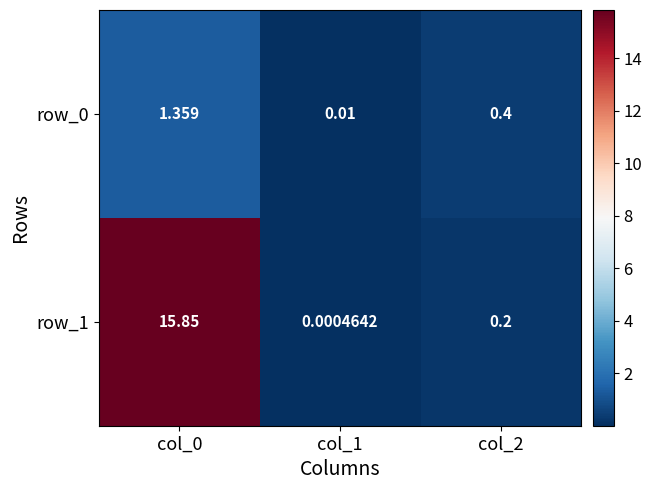

Is the value of row_1 at col_0 greater than the value of row_0 at col_0?

Yes